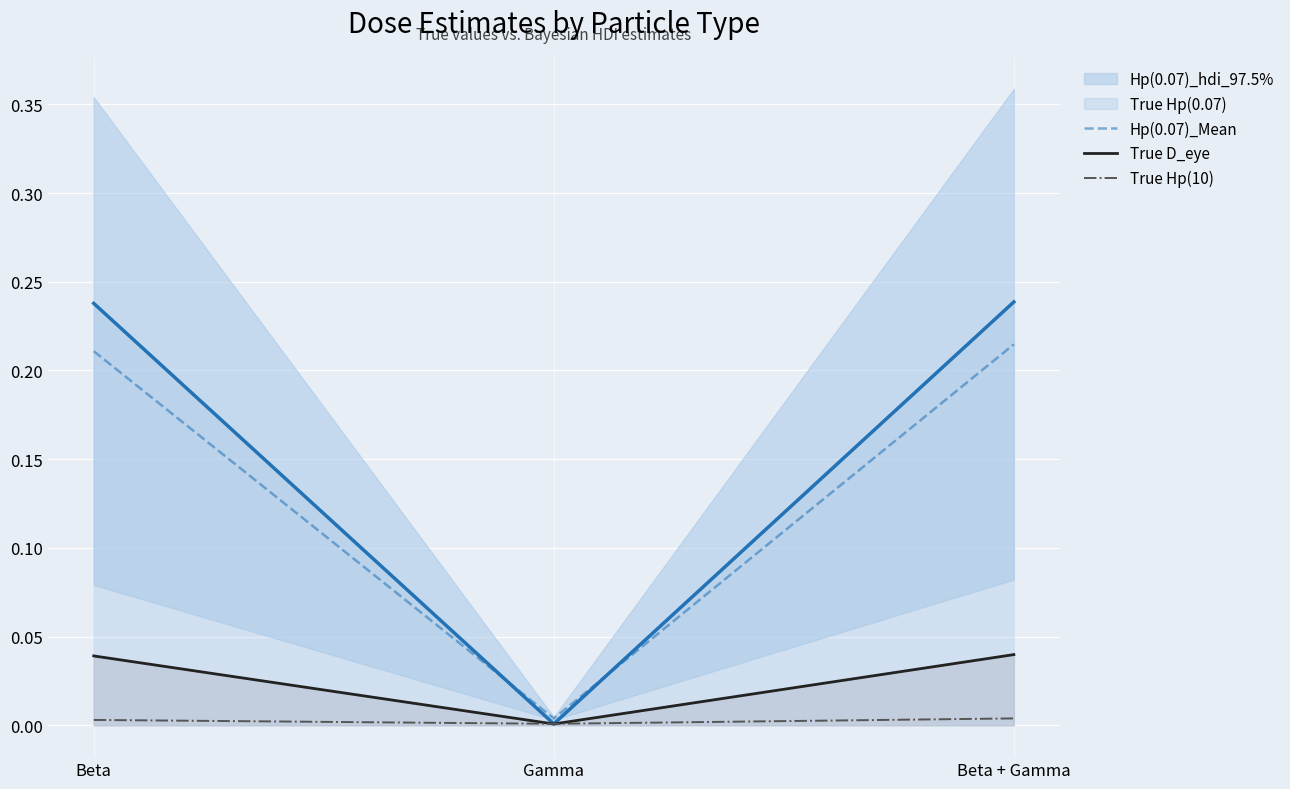

Is the value of True D_eye at Beta + Gamma greater than the value of True Hp(10) at Beta + Gamma?

Yes